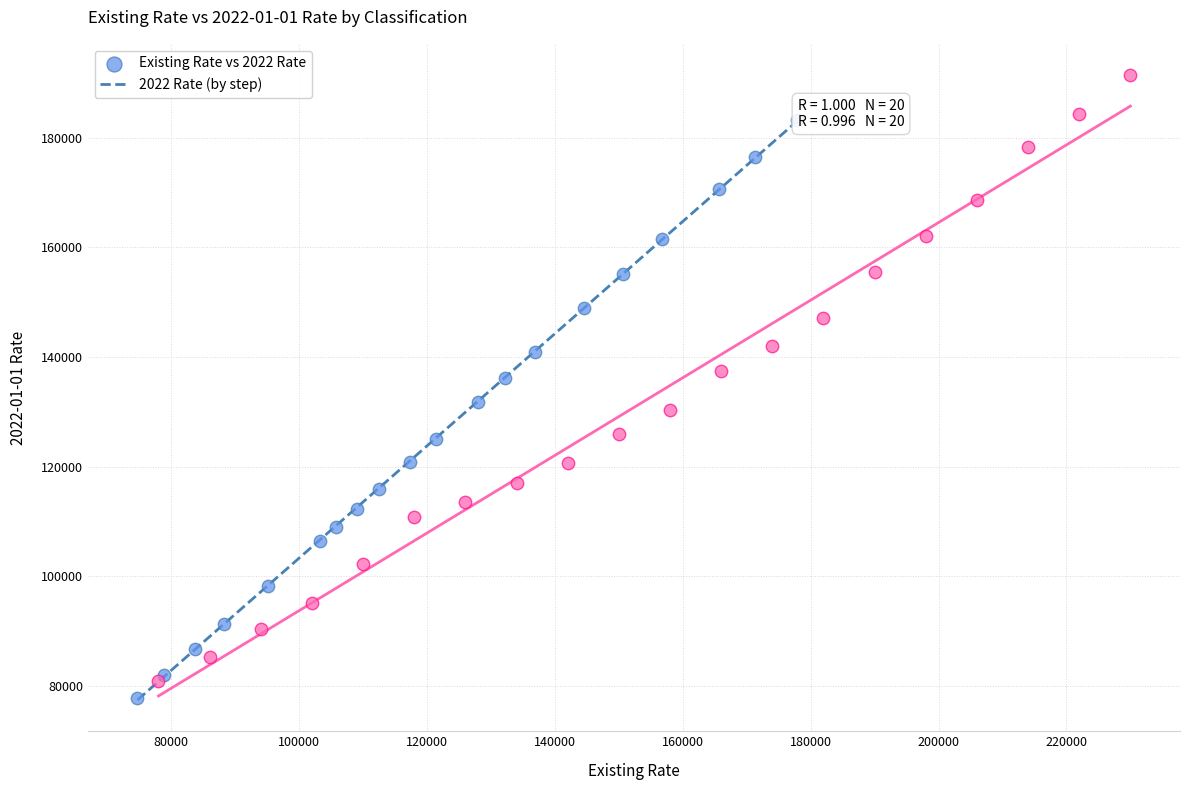

Which series has the largest Y range (max minus min)?

2022 Rate (by step)